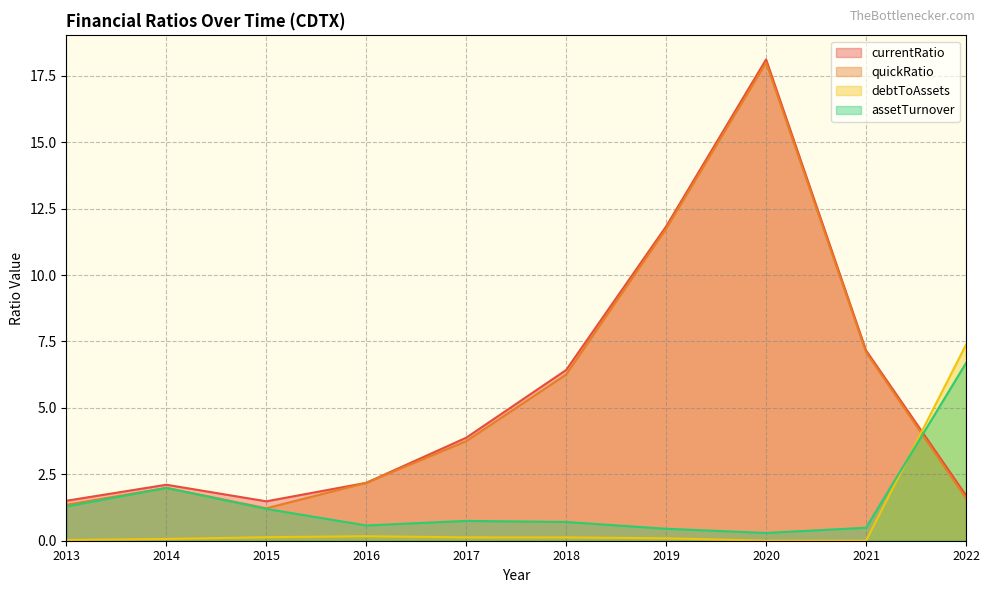

At which category does the chart reach its minimum across all series?

2020